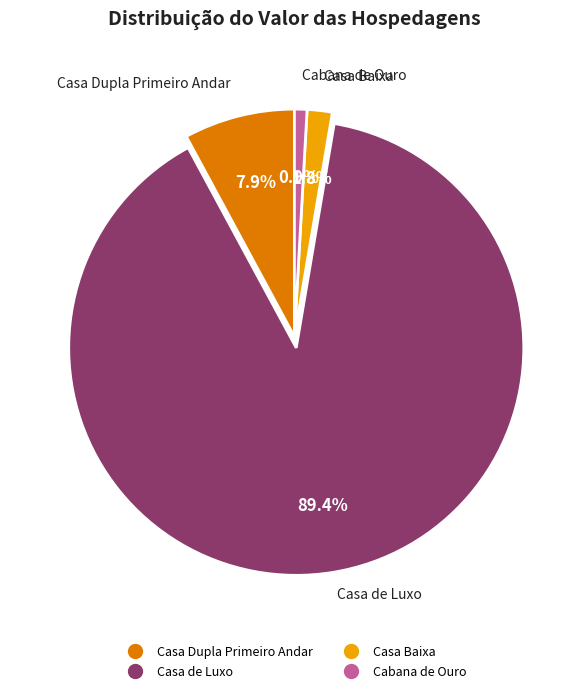

What is the smallest slice in the pie chart?

Cabana de Ouro